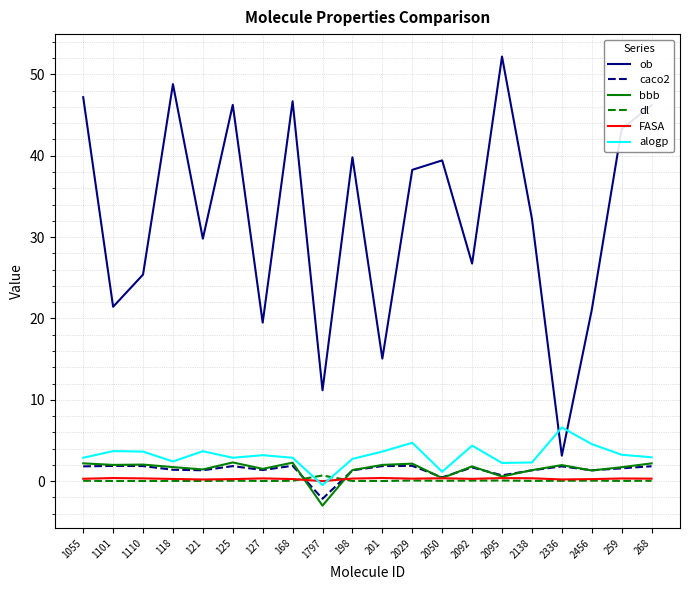

What is the approximate value of alogp at 201?

3.6